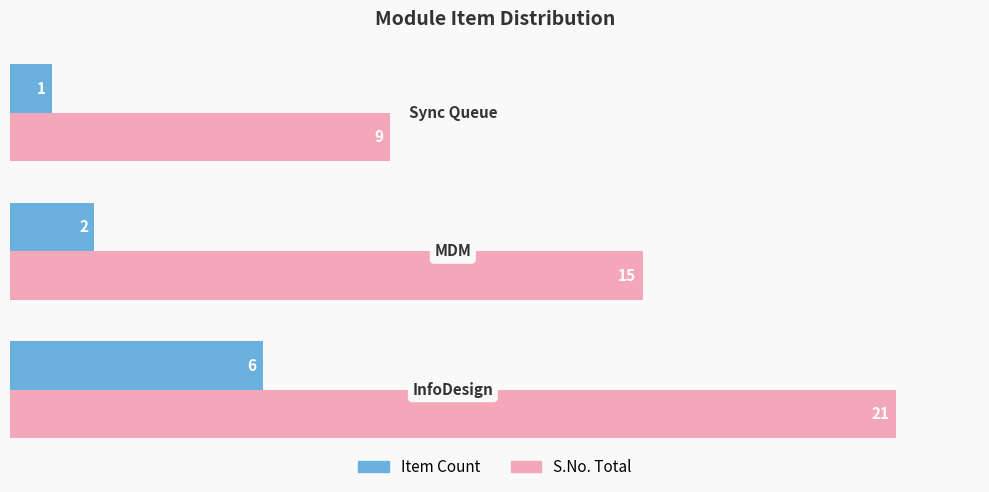

What is the greatest value displayed?

21